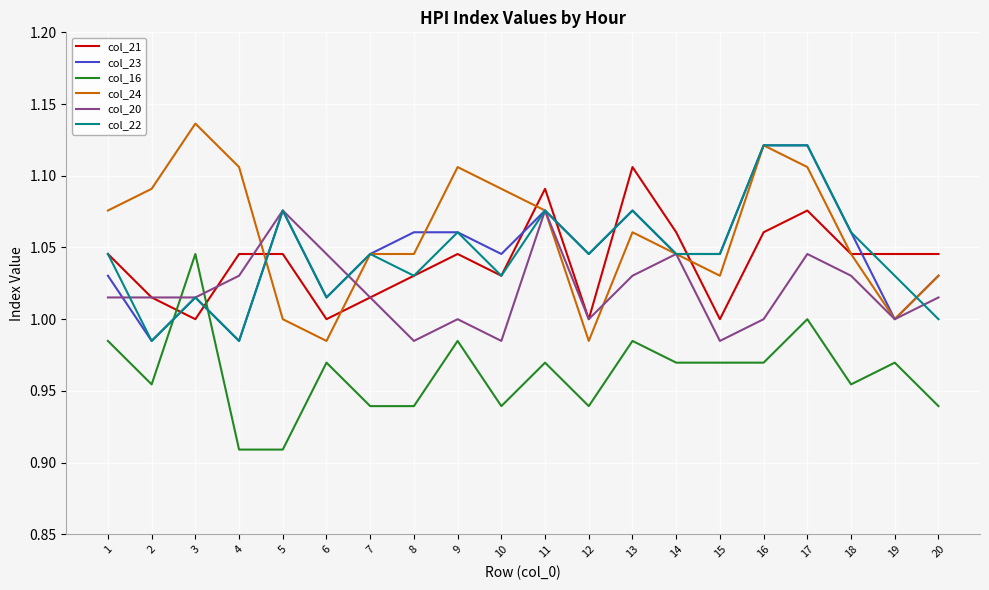

True or false: col_20 has more than 0 points higher than both neighbors.

True